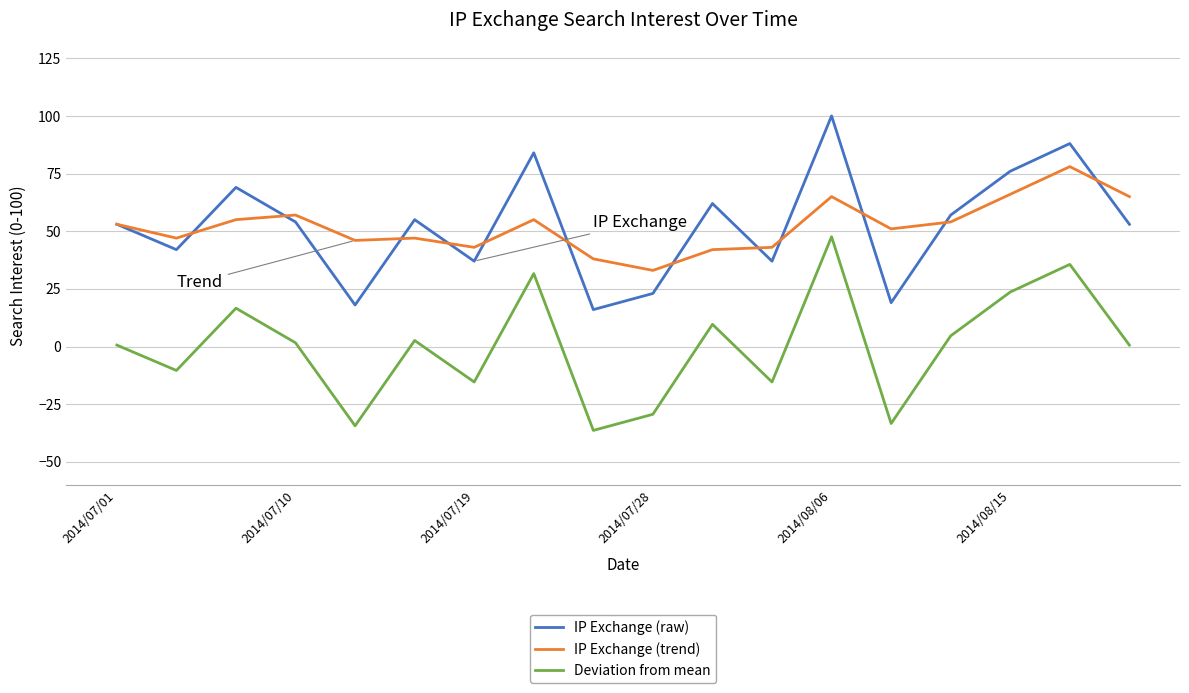

List the series in order of their peak value, highest first.

IP Exchange (raw), IP Exchange (trend), Deviation from mean